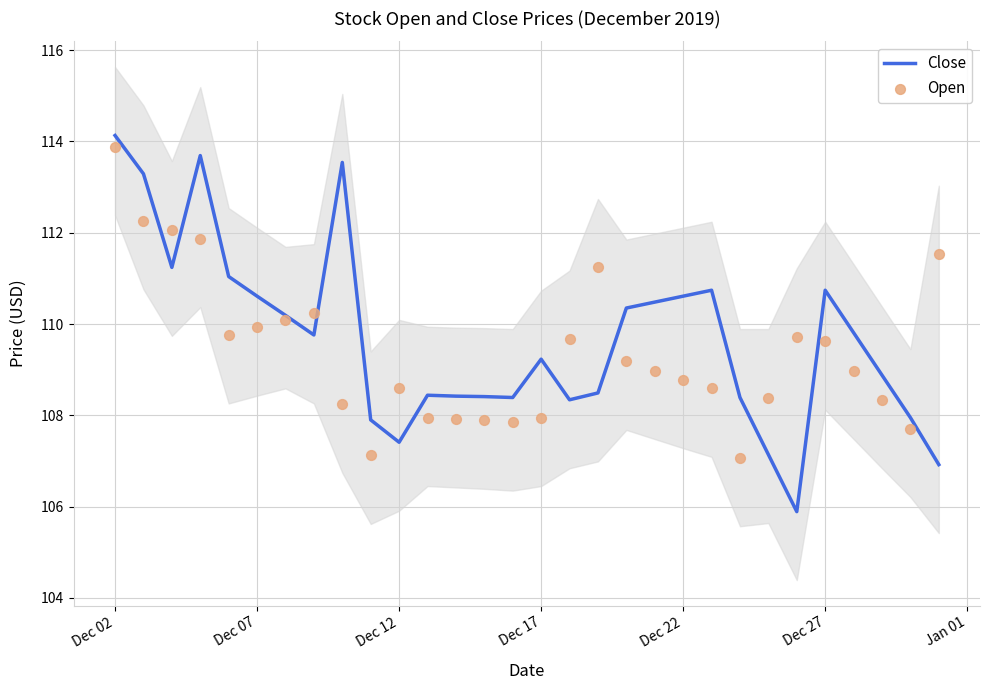

At which category is the sum across all series the highest?

Dec 02